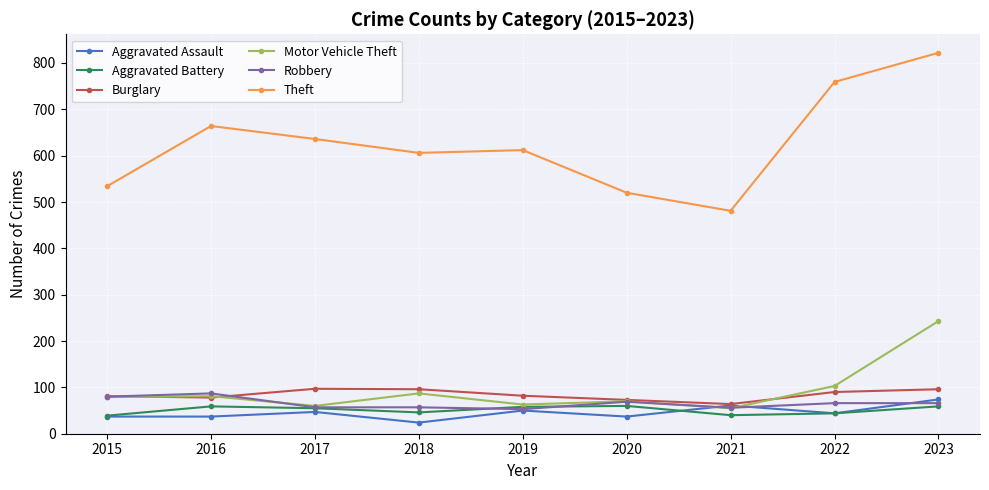

What is the value of the Motor Vehicle Theft point at the 2nd from the left?

81